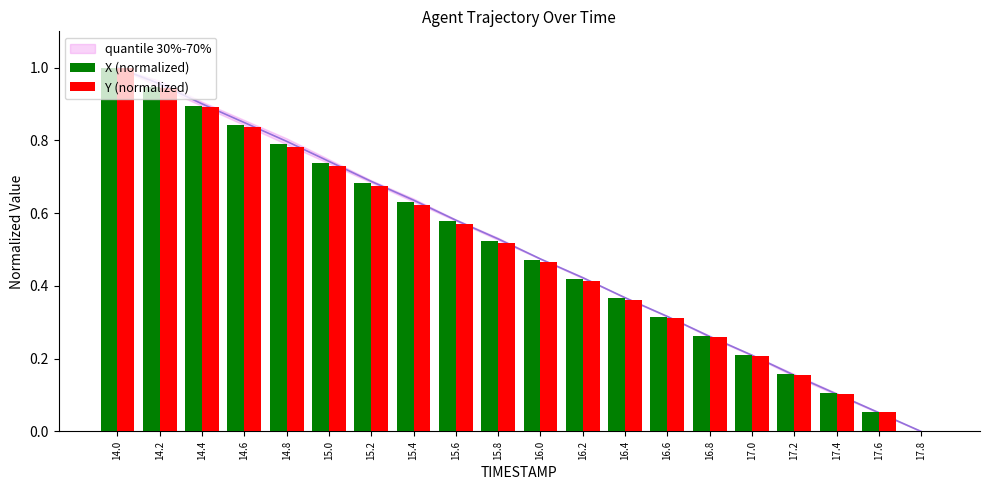

Reading left to right, list all the values displayed in this chart.

X (normalized): 1.0	0.9	0.9	0.8	0.8	0.7	0.7	0.6	0.6	0.5	0.5	0.4	0.4	0.3	0.3	0.2	0.2	0.1	0.1	0.0
Y (normalized): 1.0	0.9	0.9	0.8	0.8	0.7	0.7	0.6	0.6	0.5	0.5	0.4	0.4	0.3	0.3	0.2	0.2	0.1	0.1	0.0